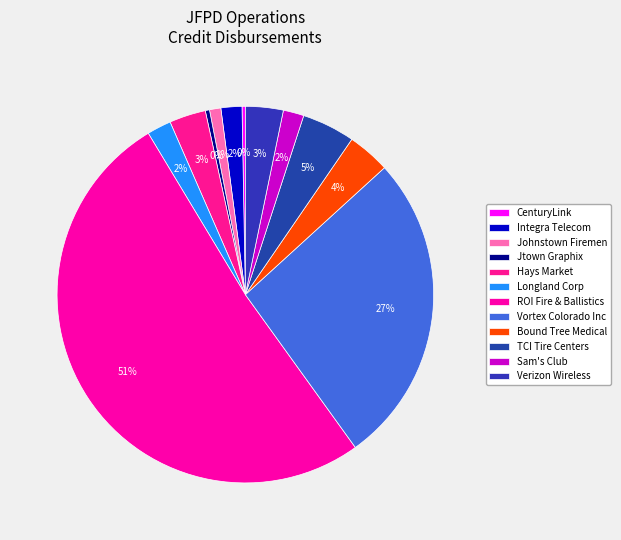

Is there any slice that represents more than half of the pie?

Yes